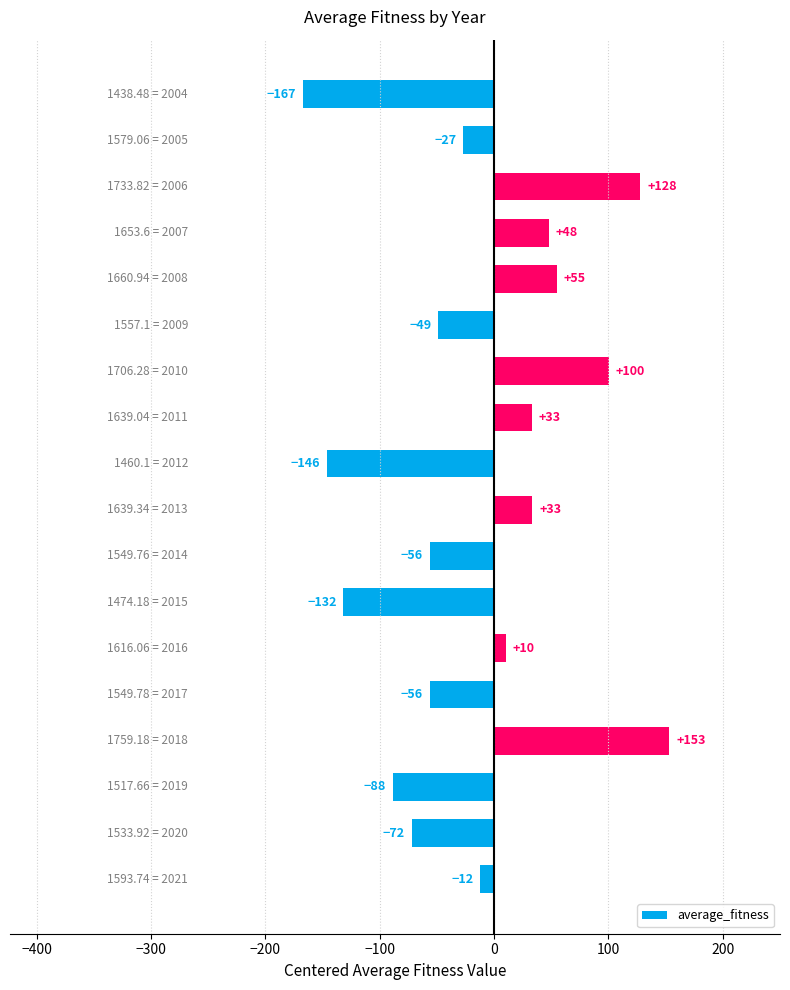

What is the smallest value displayed?

-167.4